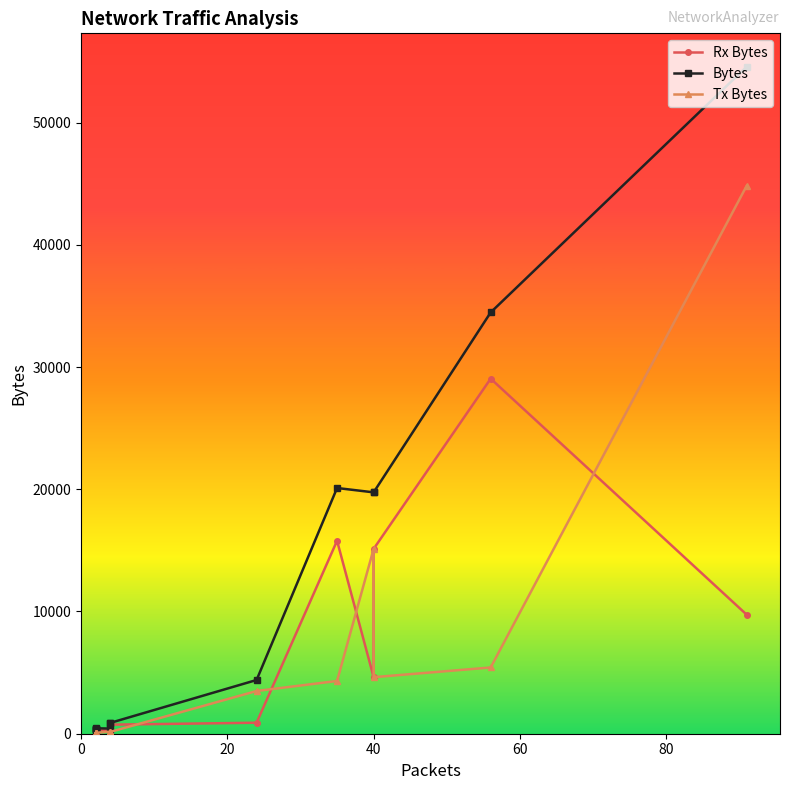

Which series has the largest total across all categories?

Bytes